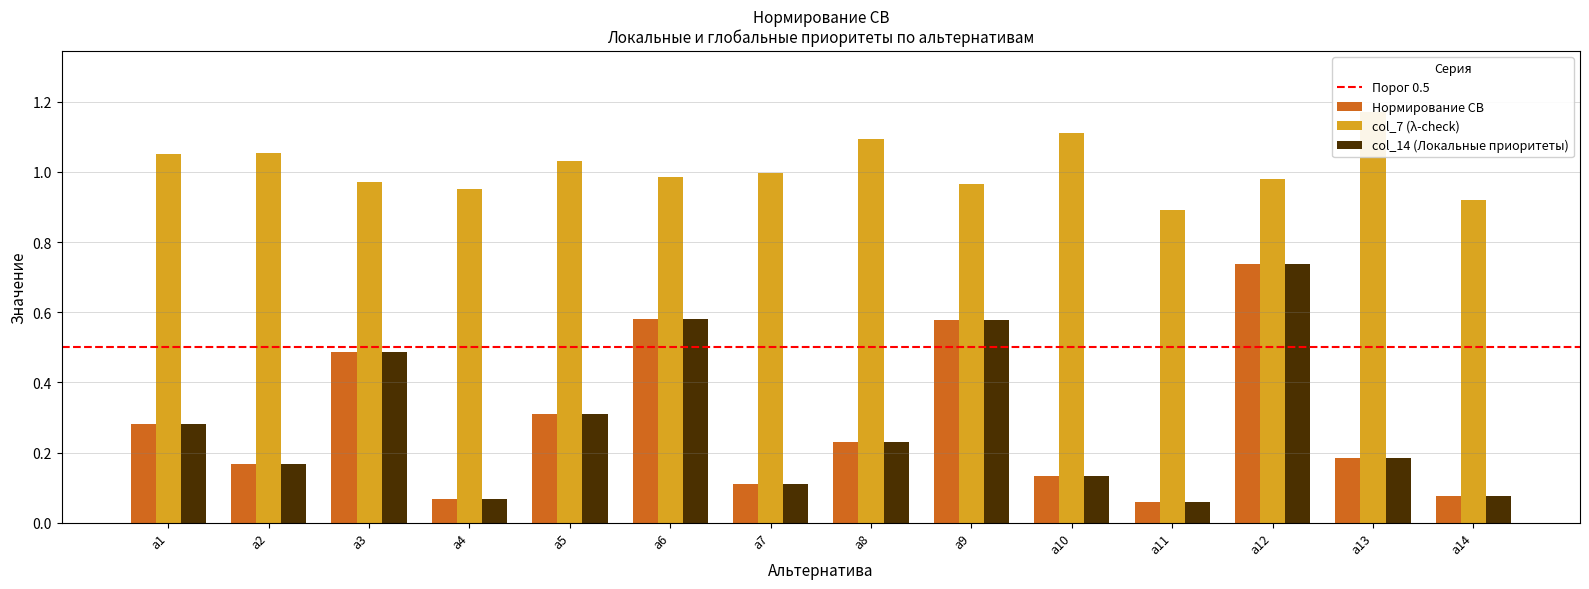

What is the difference between the col_14 values at а7 and а2?

0.1